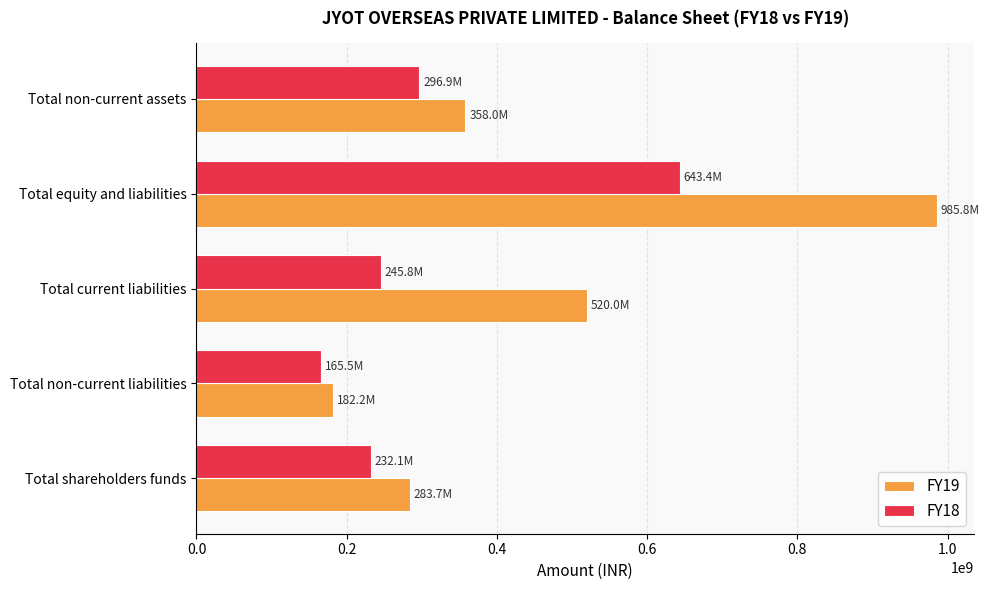

Which series has the widest spread of values?

FY19